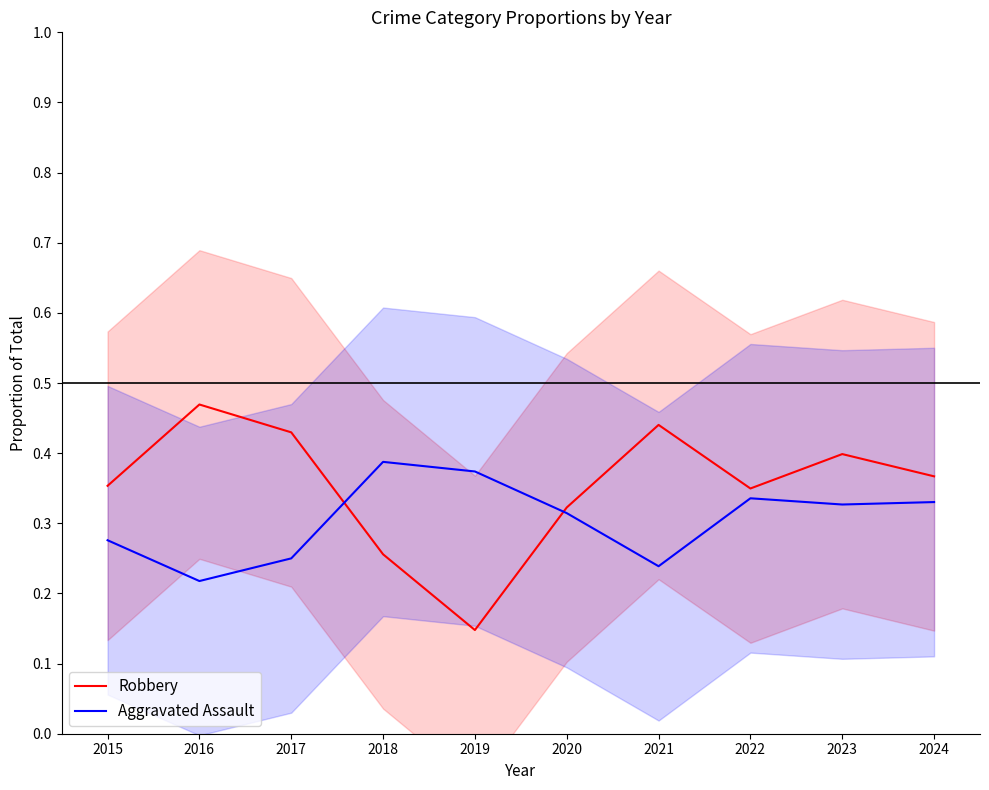

At 2021, list the series in order from smallest to largest.

Aggravated Assault, Robbery